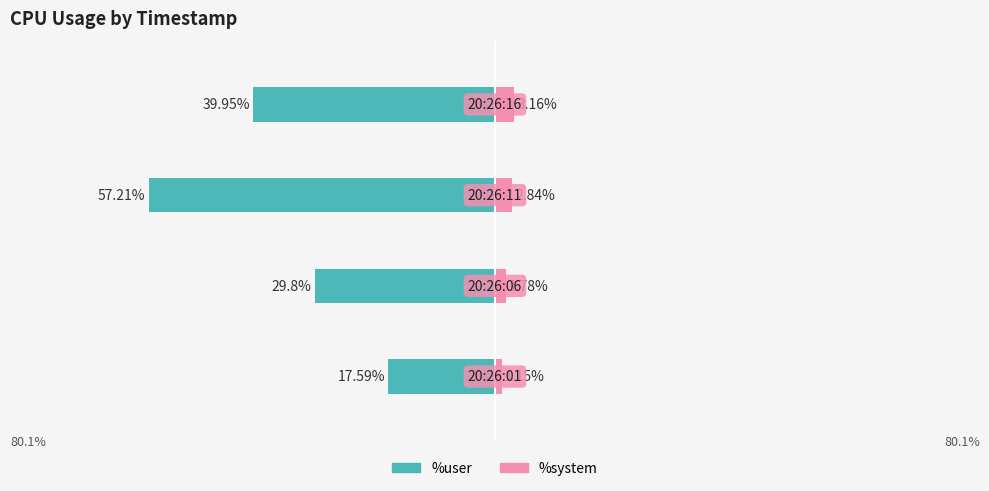

At how many categories does at least one series exceed -7?

4